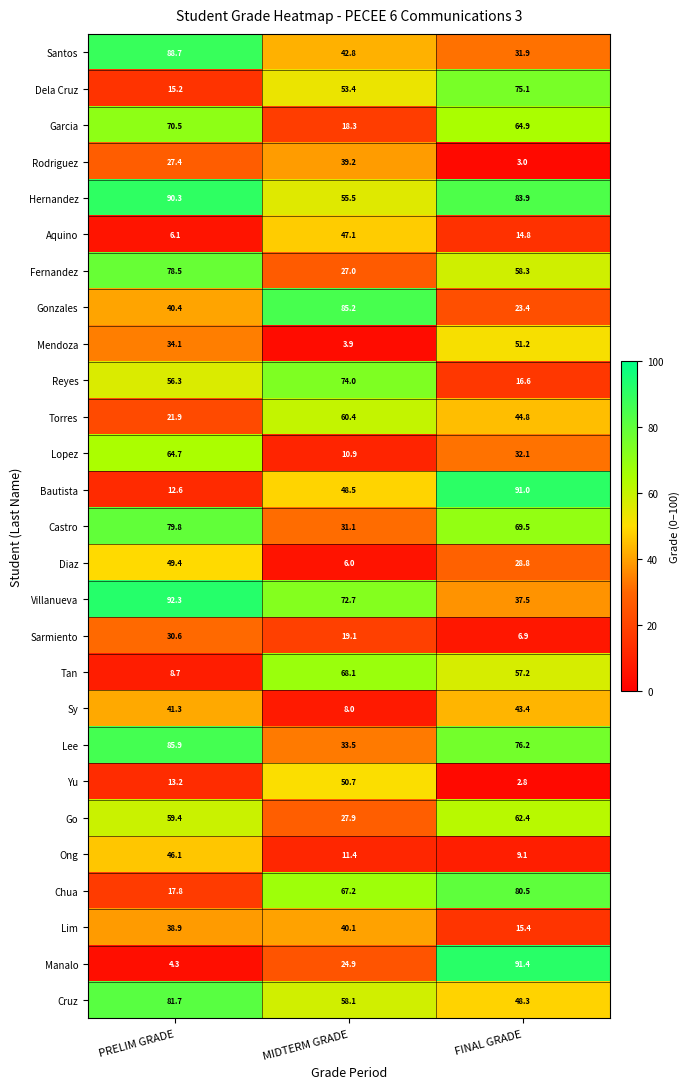

What is the sum of all Santos values?

163.4